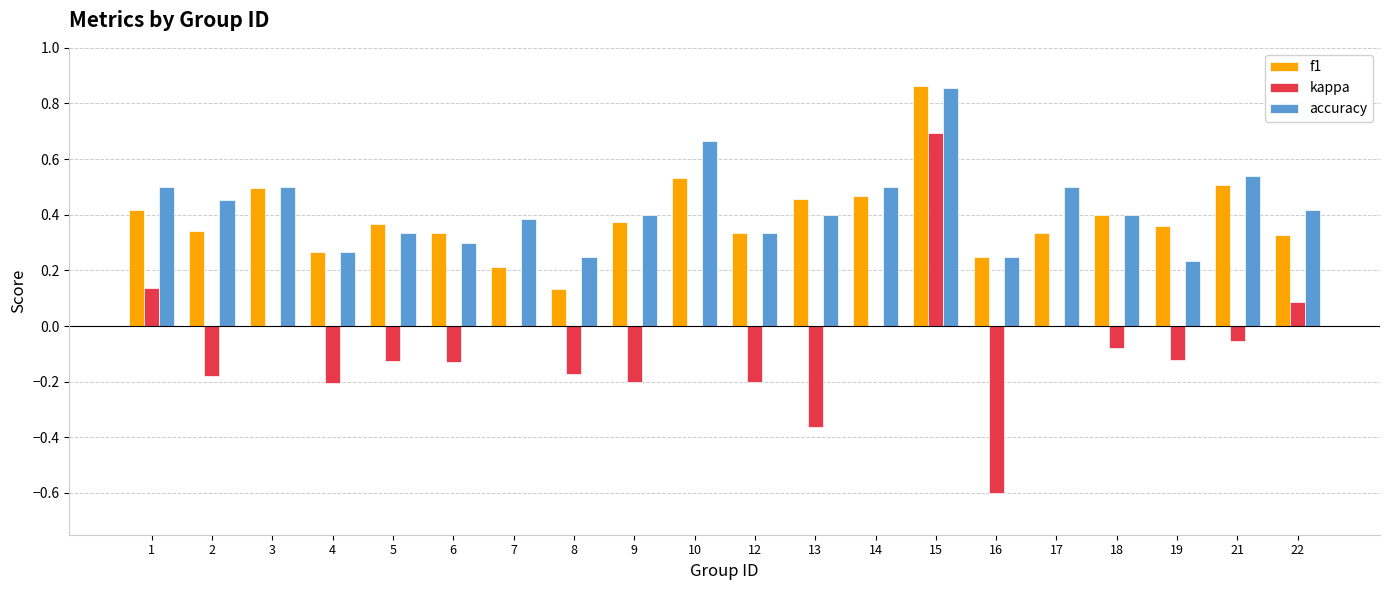

What is the sum of all kappa values?

-1.5